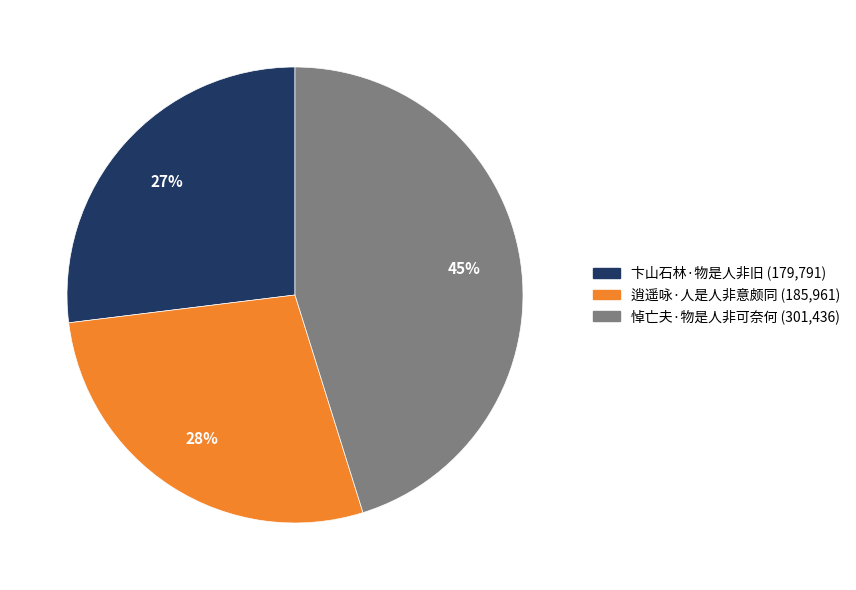

Which slice is the largest?

悼亡夫·物是人非可奈何